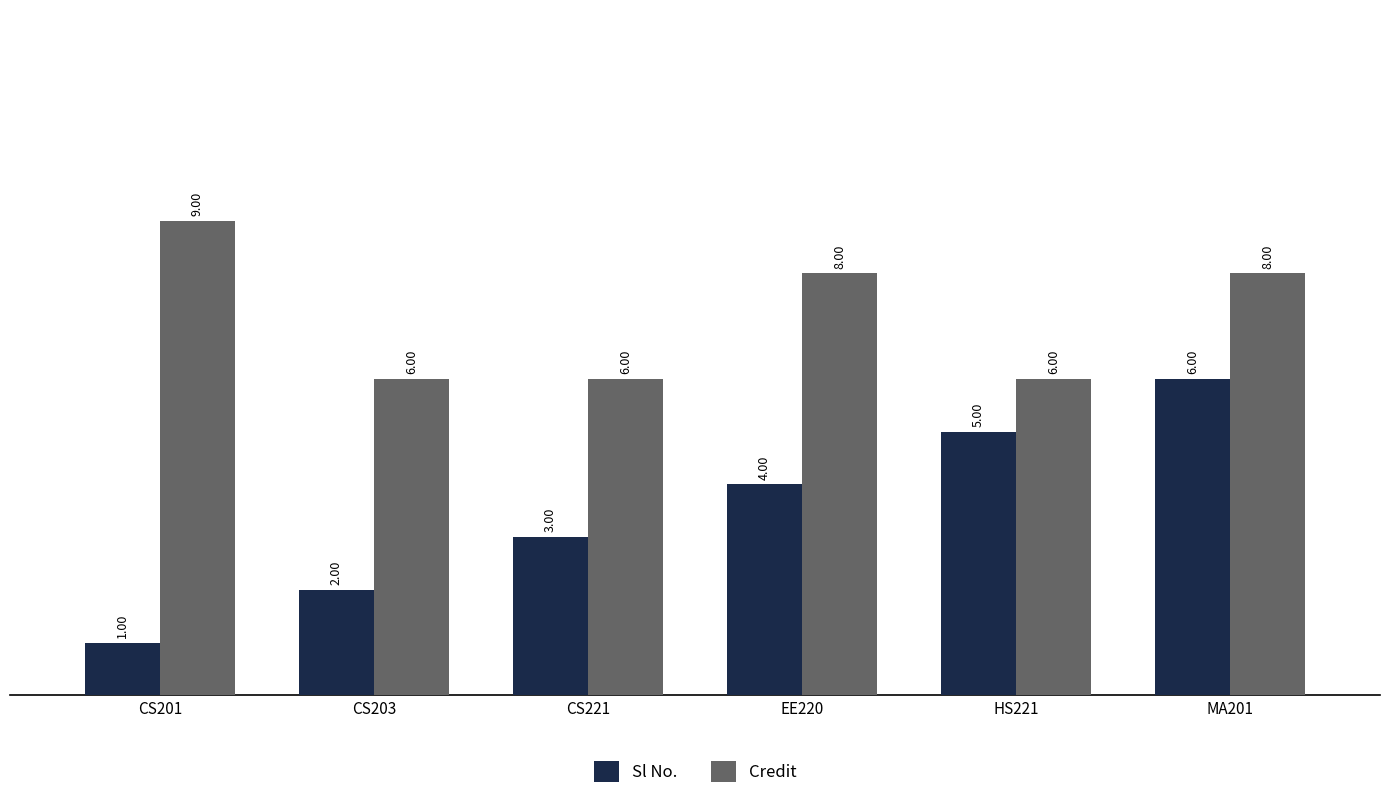

Which category has the highest value across all series?

CS201